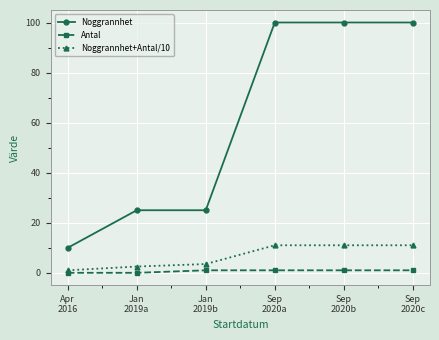

What is the average value of the Noggrannhet series?

60.0